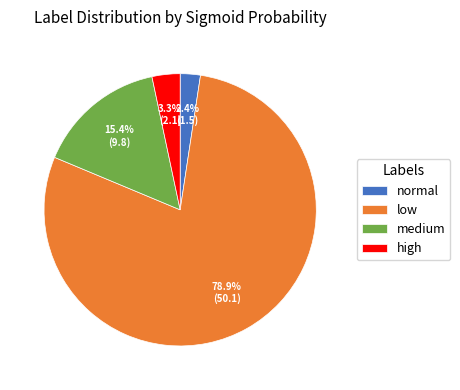

Is the sum of normal and medium greater than half?

No